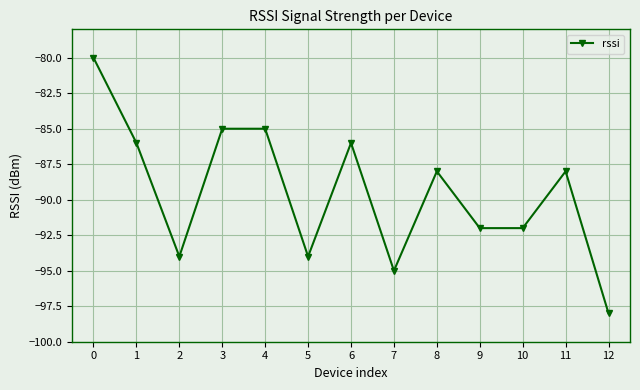

True or false: the data shows -131 at 4.

False